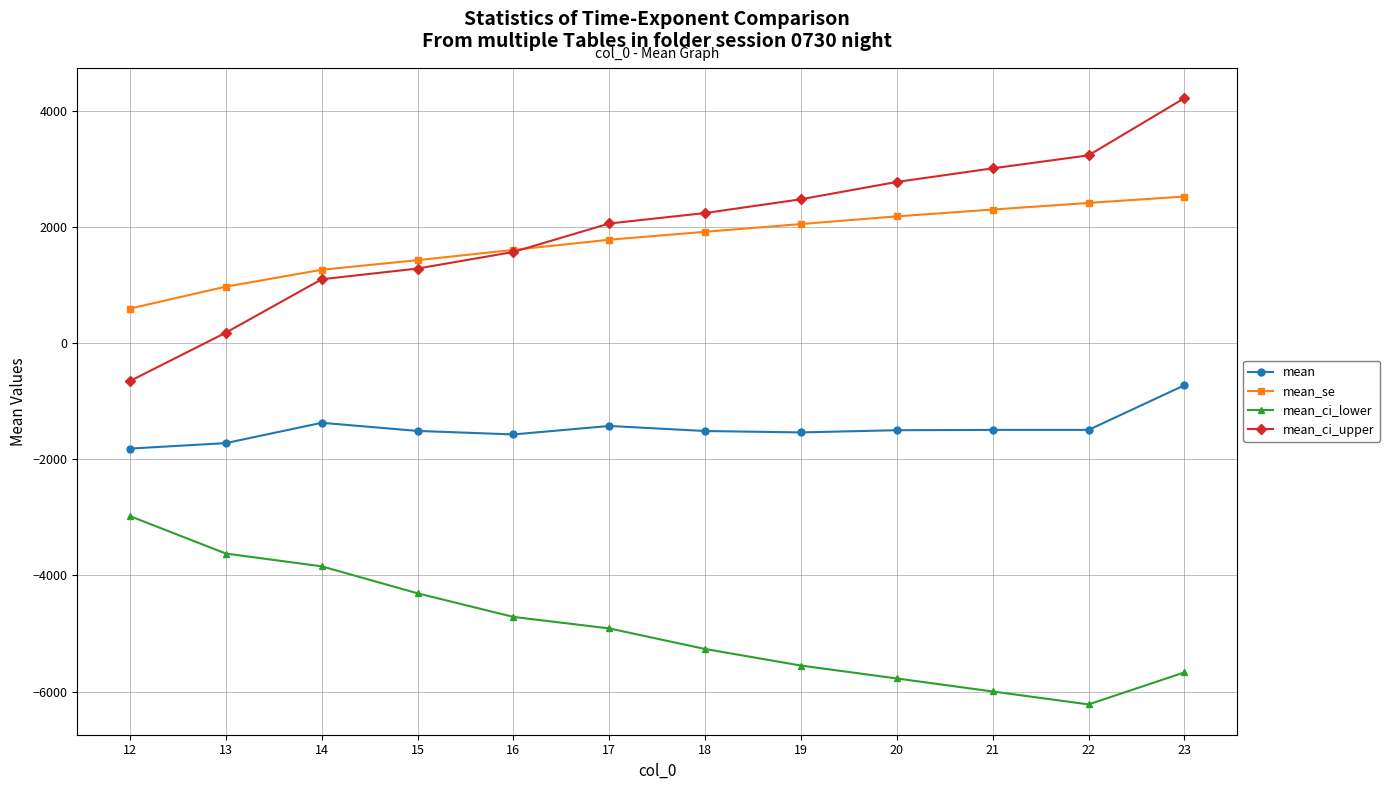

What are all the series names shown in the legend?

mean, mean_se, mean_ci_lower, mean_ci_upper